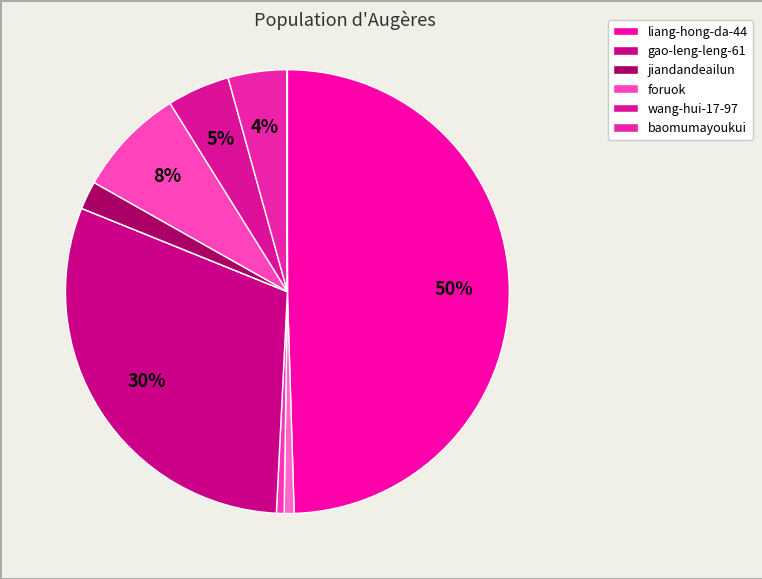

Count the number of slices in the pie.

11